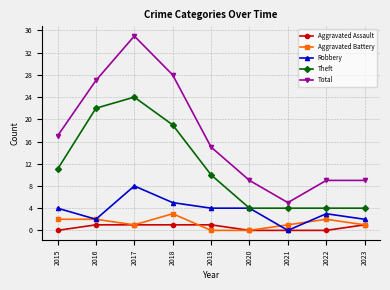

What is the value of the Theft point at the 6th from the left?

4